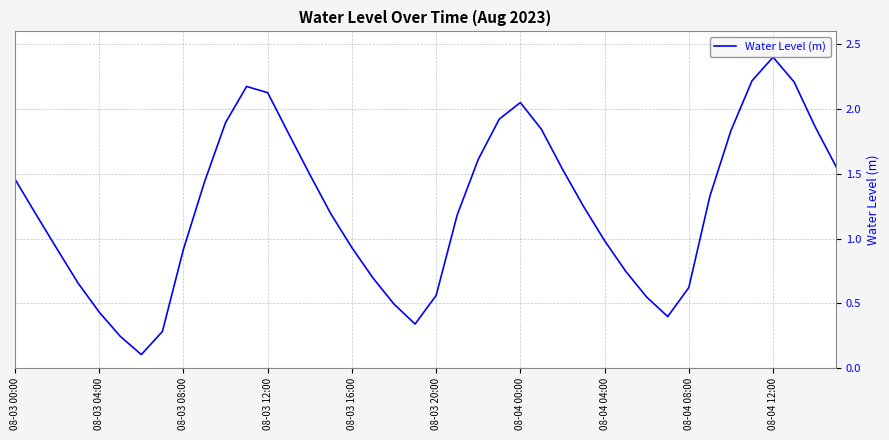

What is the maximum value shown in the chart?

2.4